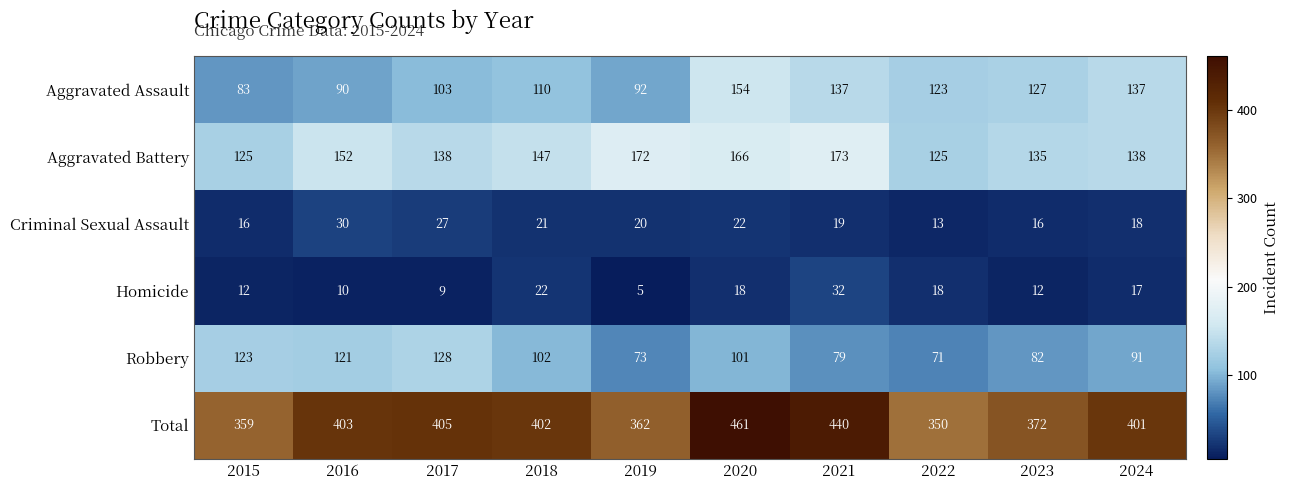

What is the sum of all Aggravated Assault values?

1156